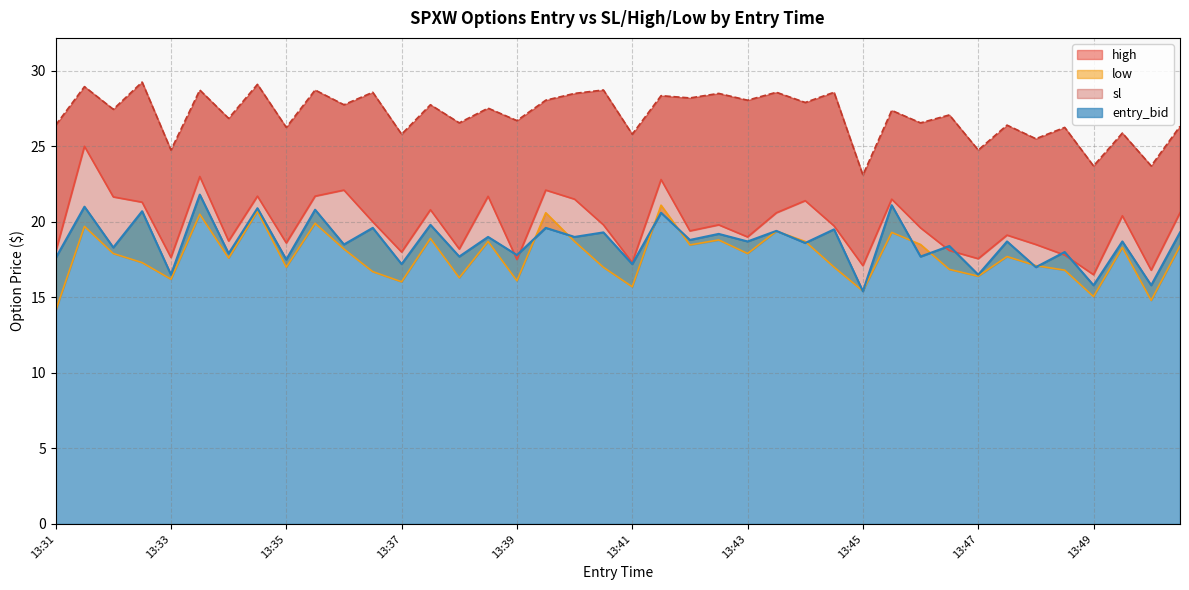

What is the smallest value displayed?

14.1